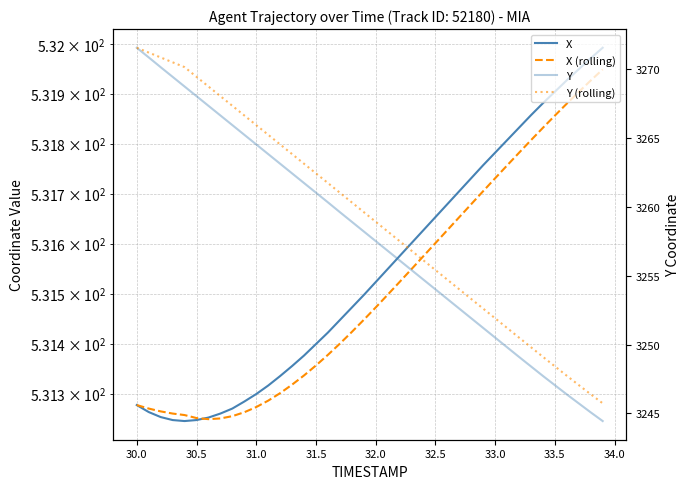

At 31.5, list the series in order from largest to smallest.

Y (rolling), Y, X, X (rolling)